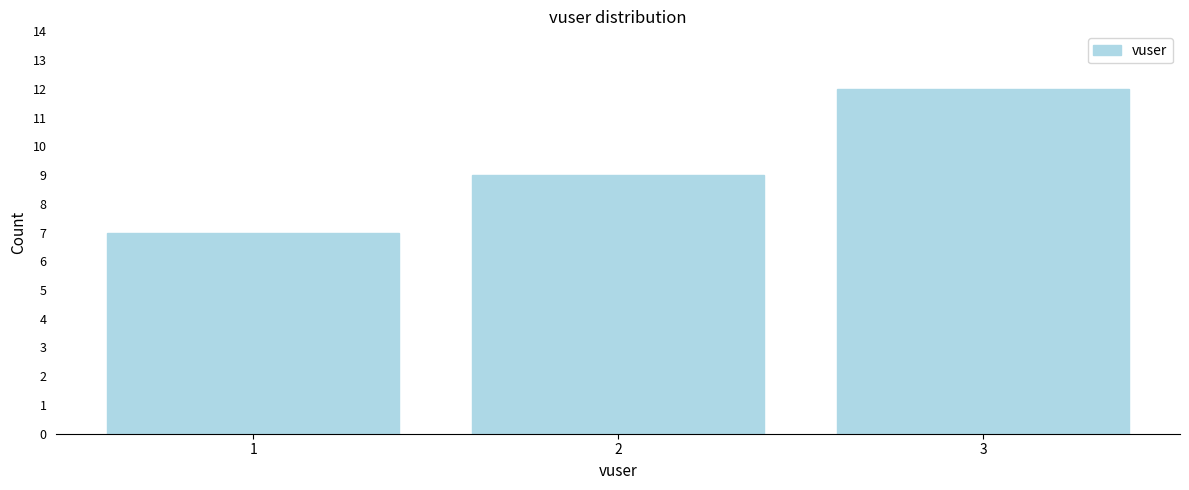

Reading right to left, transcribe all the data shown in this chart.

12	9	7